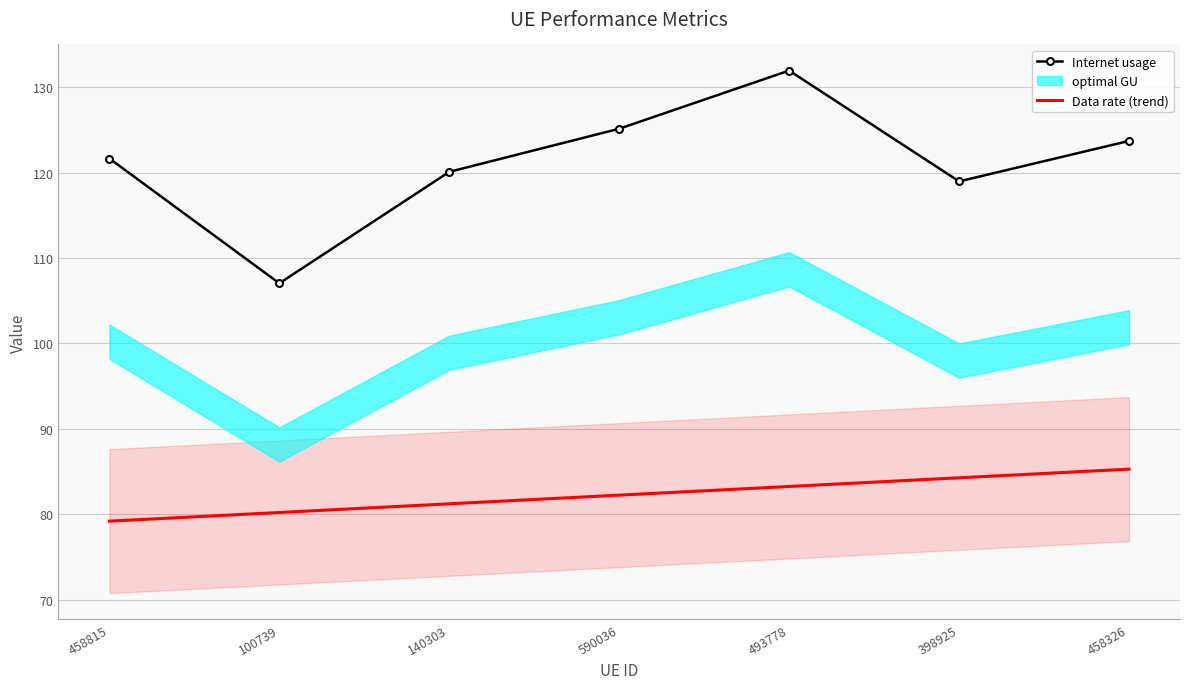

At which category is the sum across all series the highest?

493778